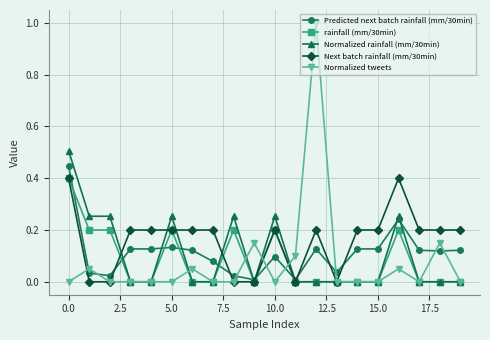

Which series has the largest range (max minus min)?

Normalized tweets